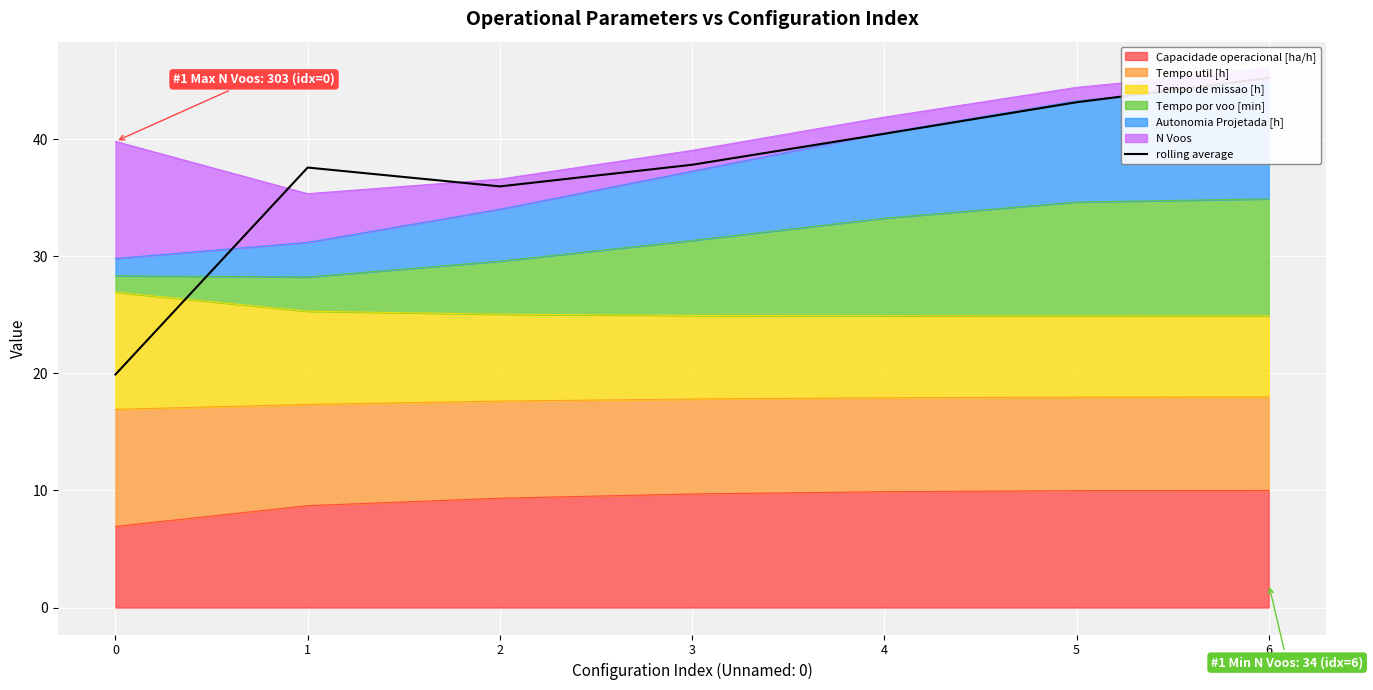

Which category has the highest value across all series?

6